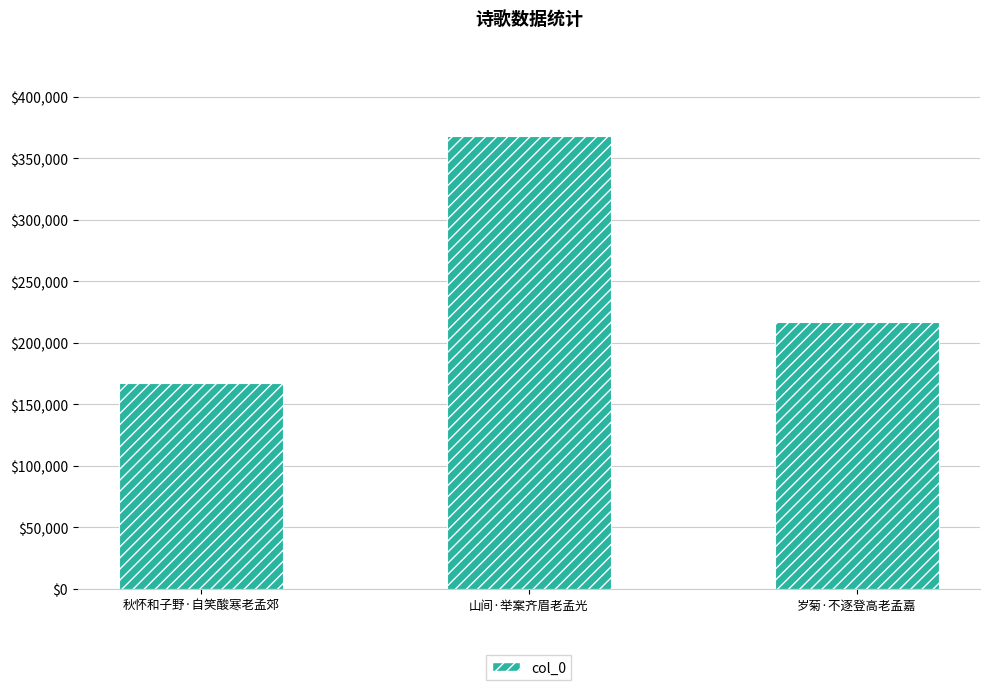

What is the label of the 3rd bar from the left?

岁菊·不逐登高老孟嘉